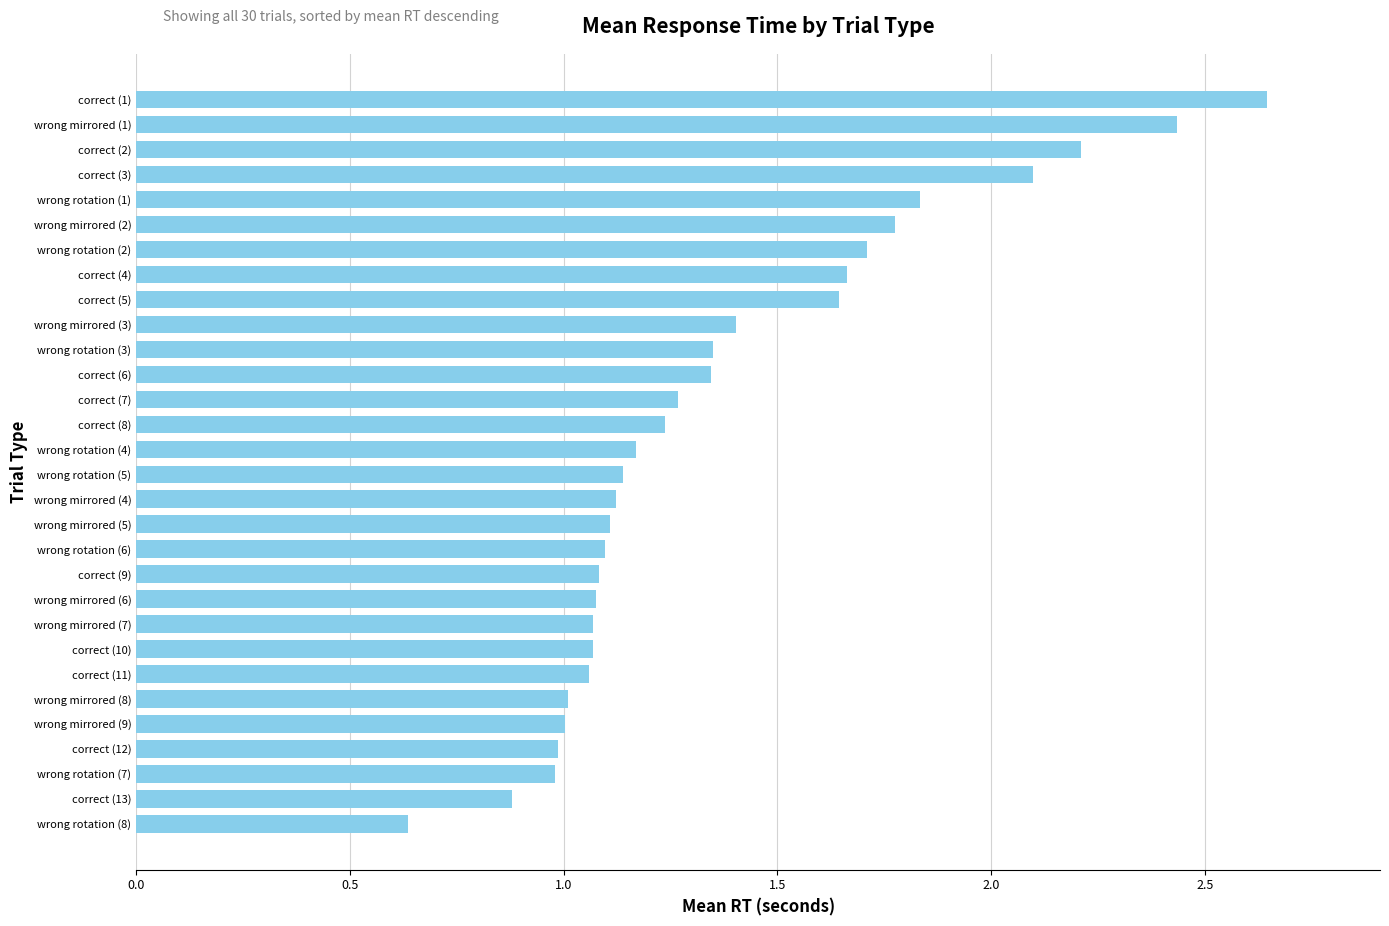

What position from the top is correct (4)?

8